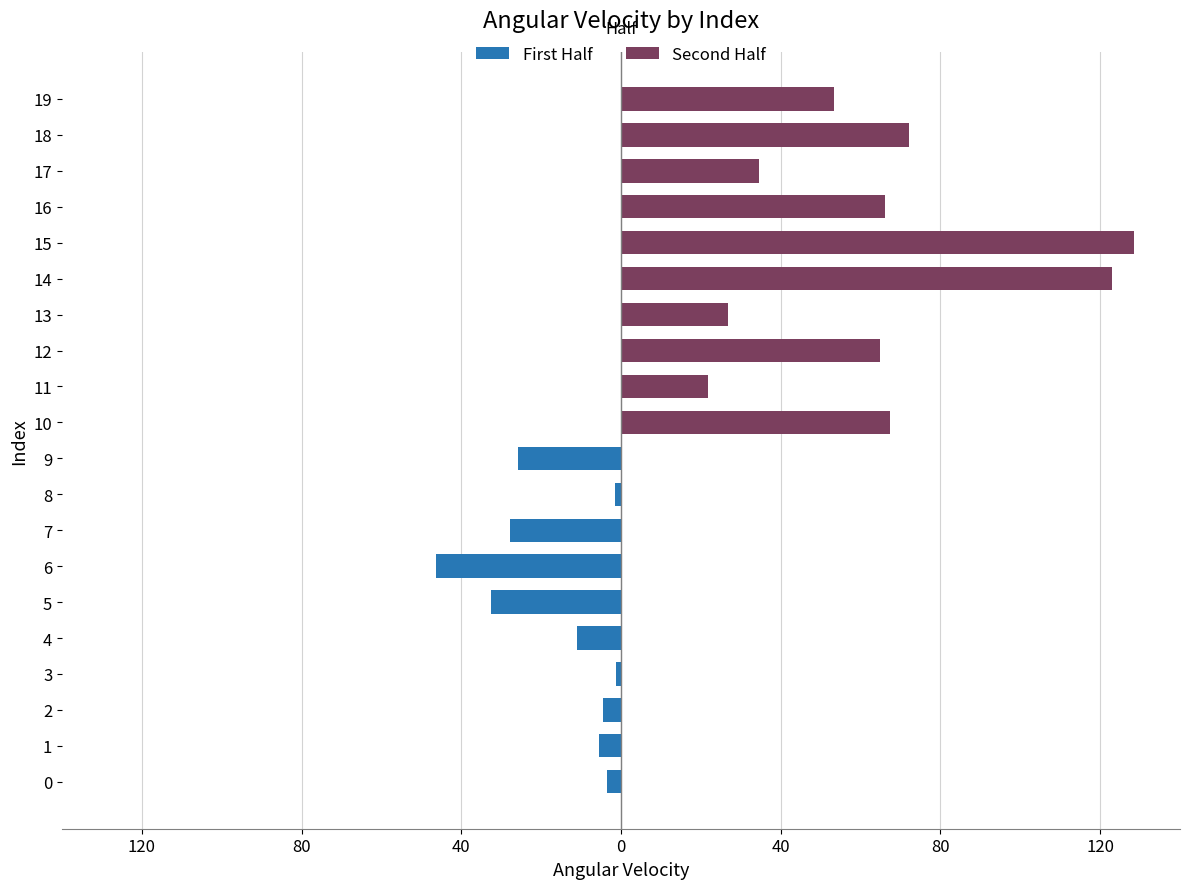

The Second Half series shows 69.8 at 15. True or false?

False